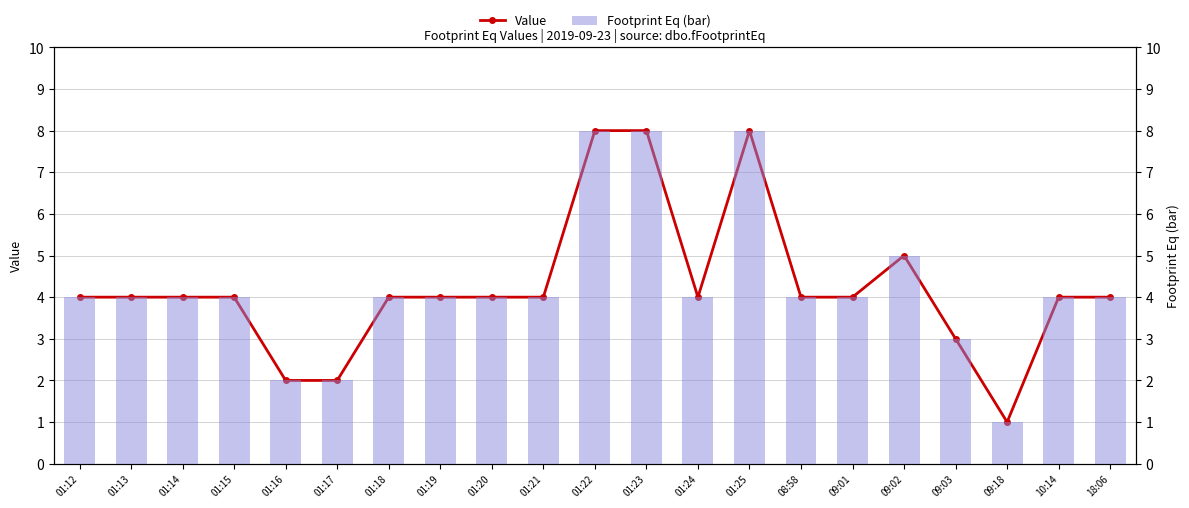

At how many categories does at least one series exceed 4?

4